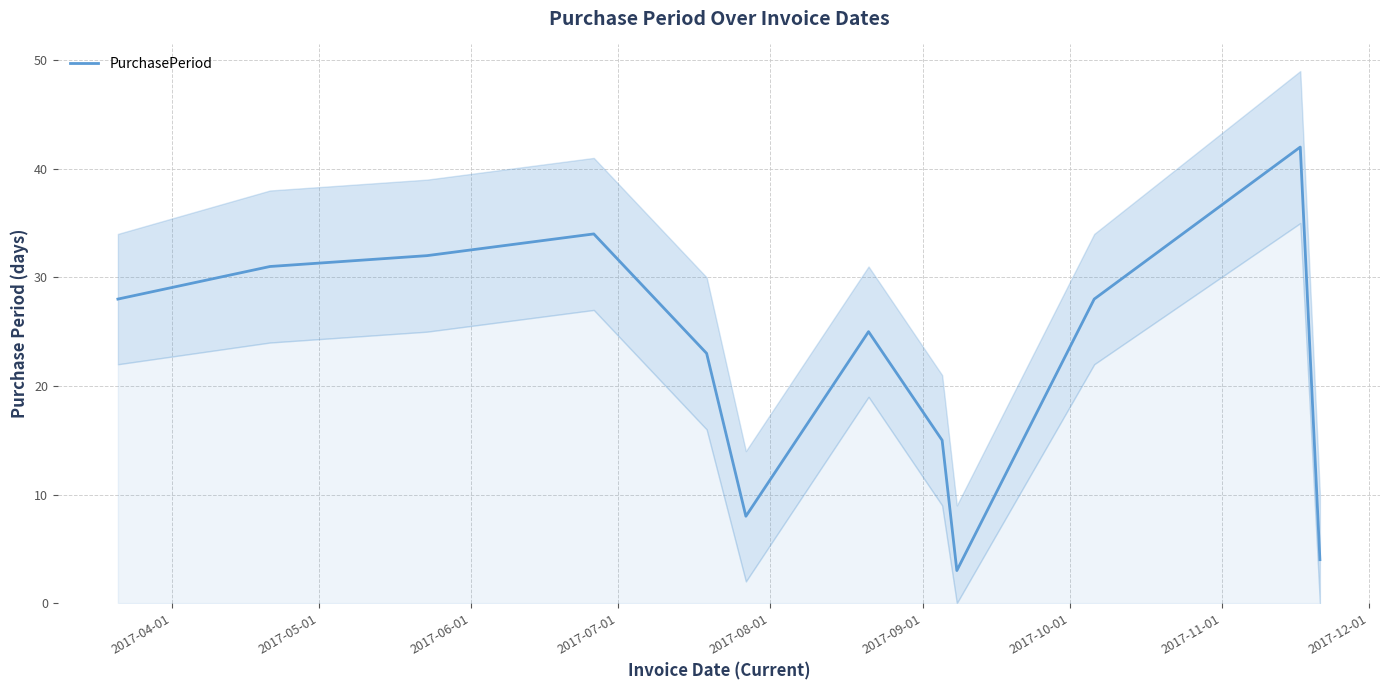

What is the lowest value of the PurchasePeriod series?

3